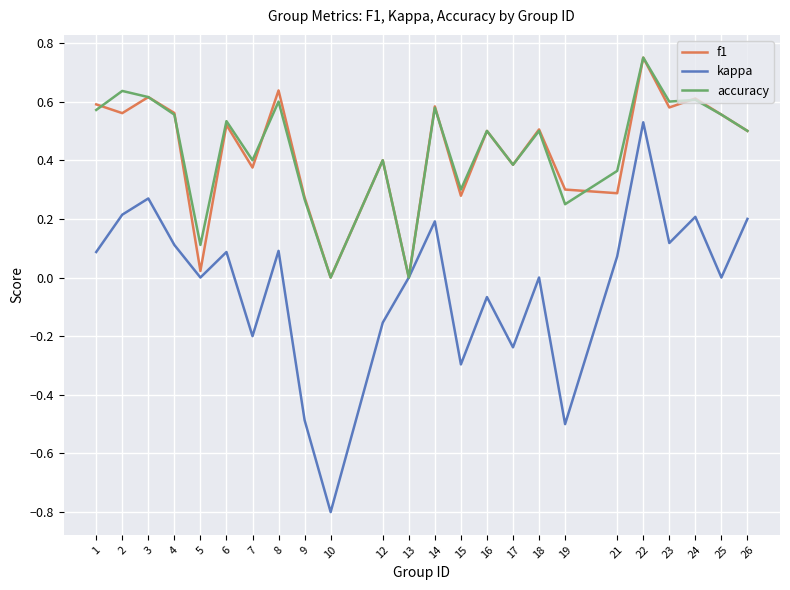

At which category is the sum across all series the highest?

22